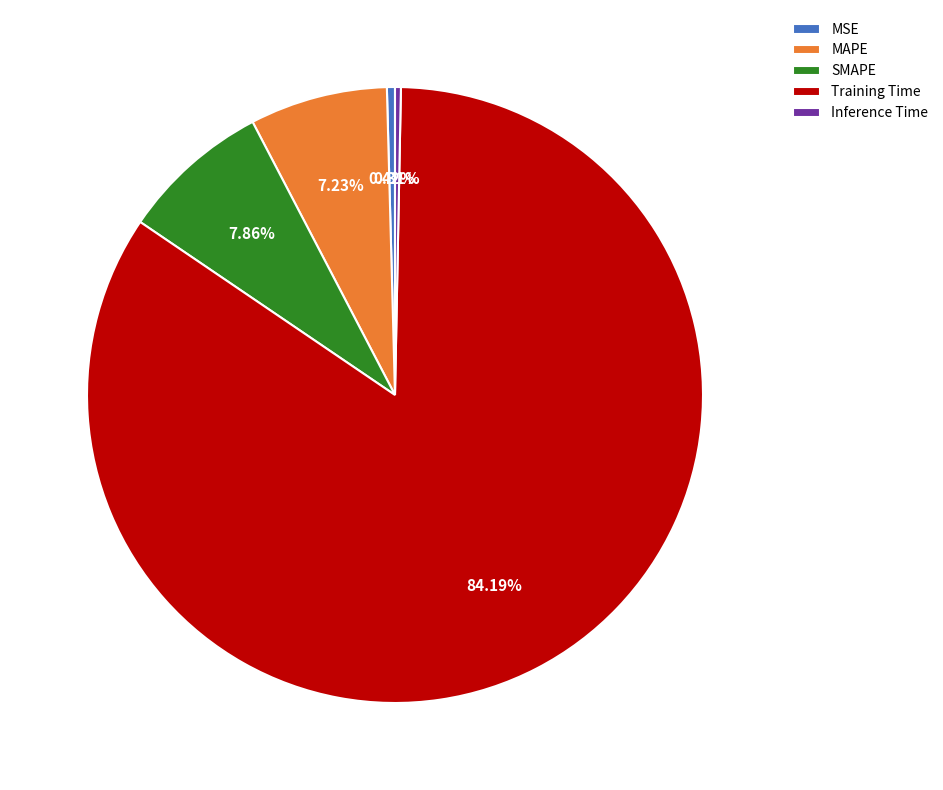

Does any single category account for the majority?

Yes